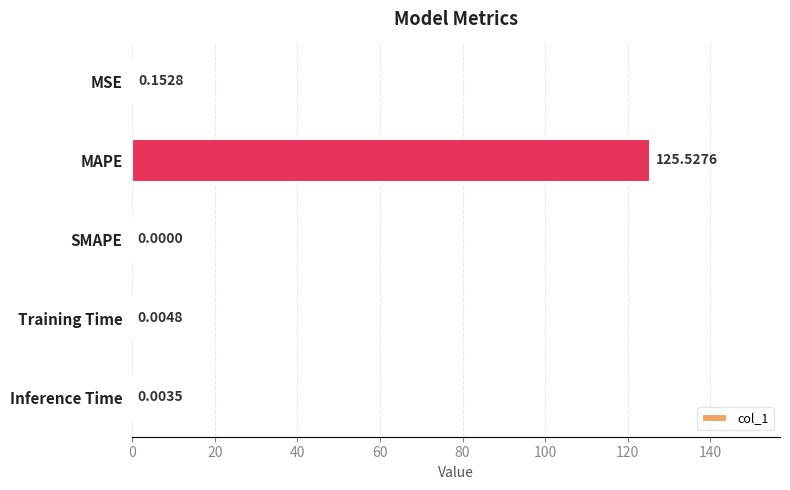

What is the greatest value displayed?

125.5